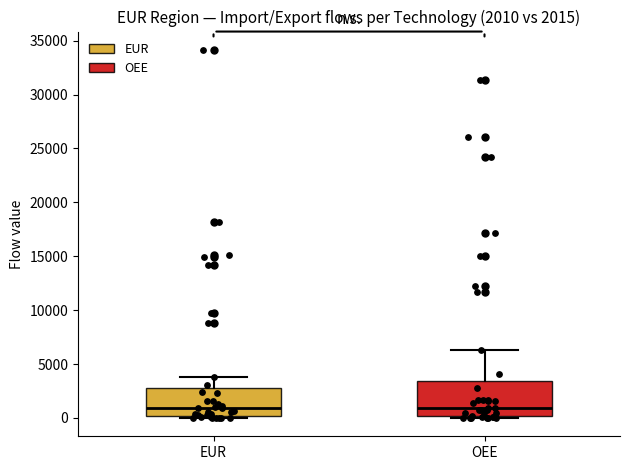

Comparing the boxes themselves (not the whiskers), which one is the tallest?

OEE